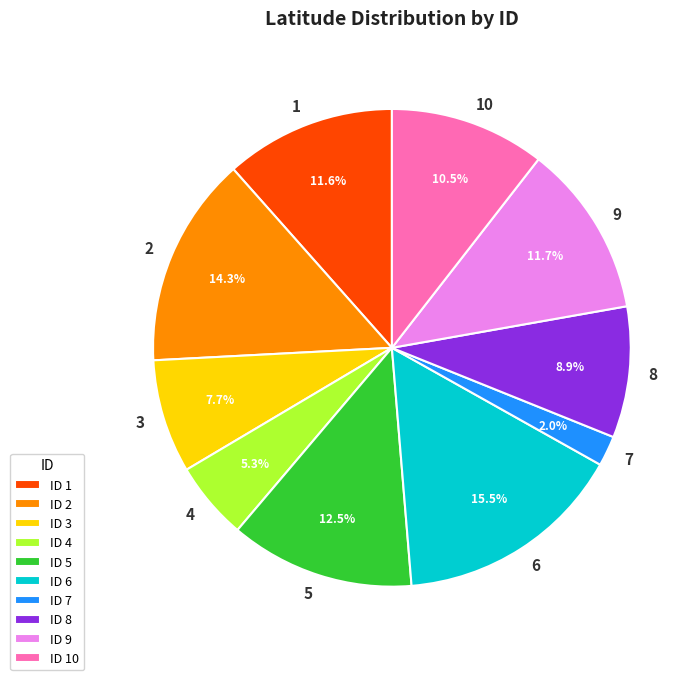

Combined, what portion of the pie is 4 and 7?

7.3%